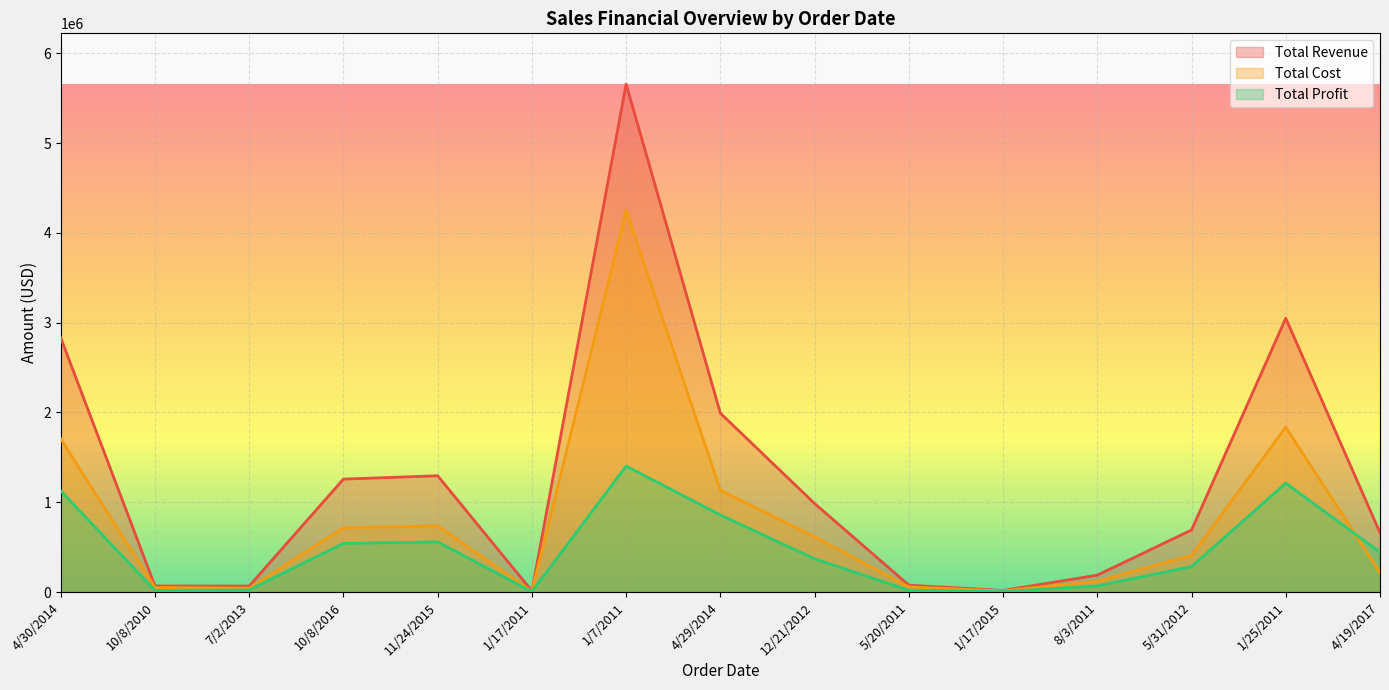

What is the spread (max minus min) of values at 1/17/2011?

7492.7